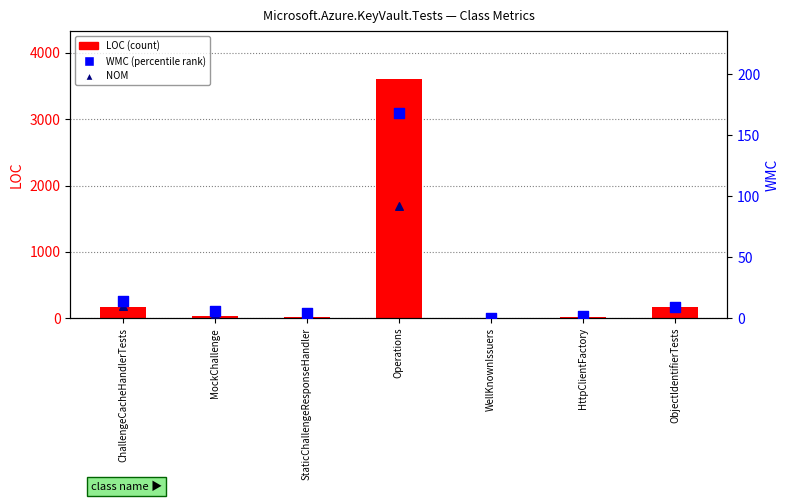

Which series reaches the minimum Y coordinate?

WMC